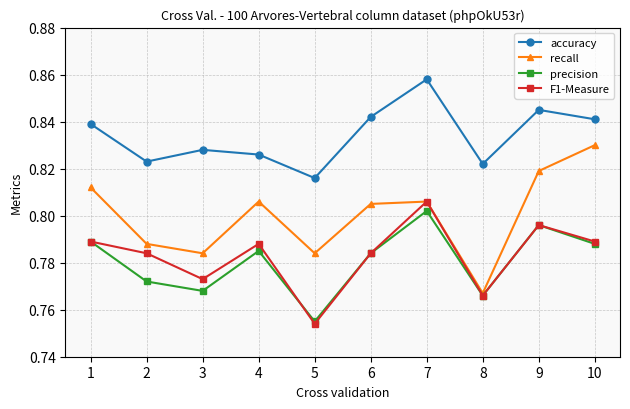

The value of recall at 10 is 0.3. True or false?

False